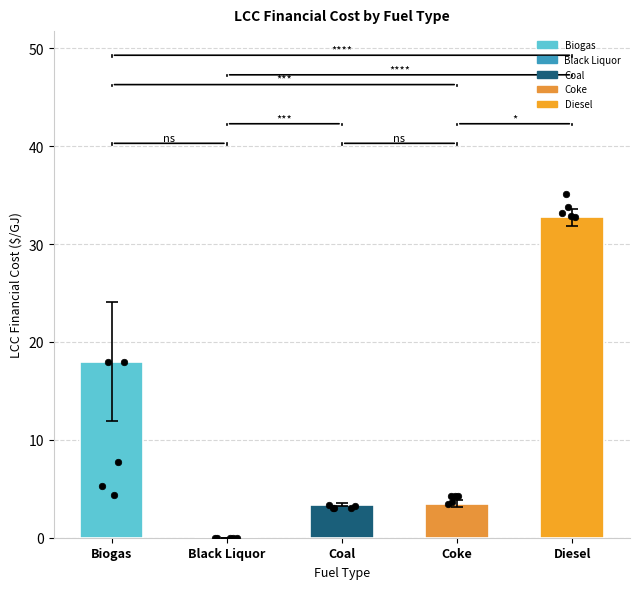

What is the change in value from Coal to Diesel?

+29.3